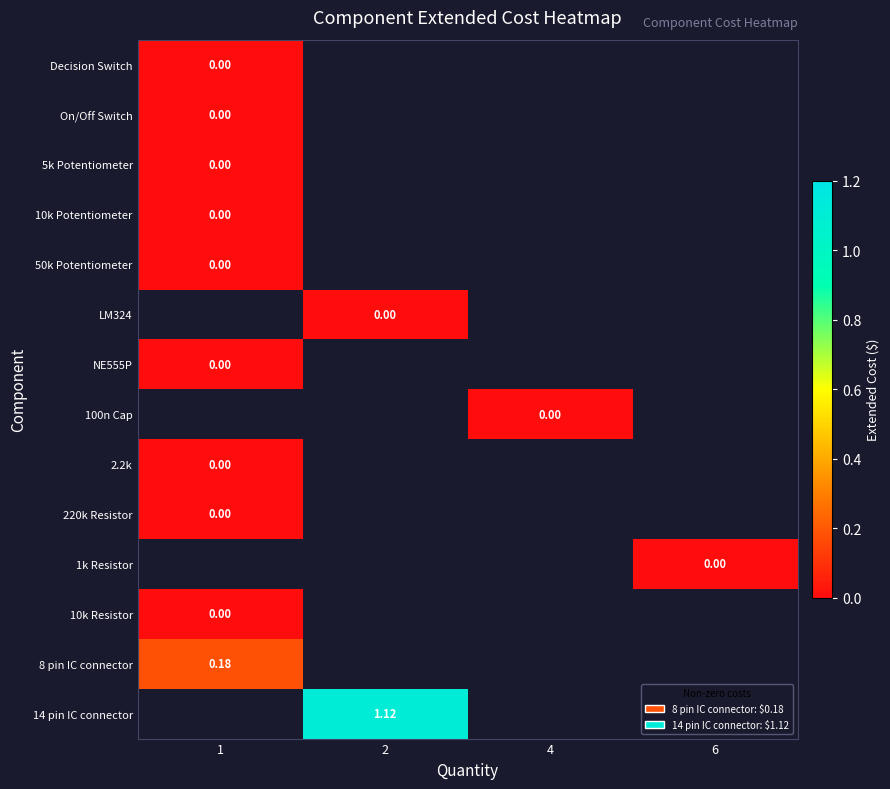

Rank the series at 6 from lowest to highest value.

Decision Switch, On/Off Switch, 5k Potentiometer, 10k Potentiometer, 50k Potentiometer, LM324, NE555P, 100n Cap, 2.2k, 220k Resistor, 1k Resistor, 10k Resistor, 8 pin IC connector, 14 pin IC connector